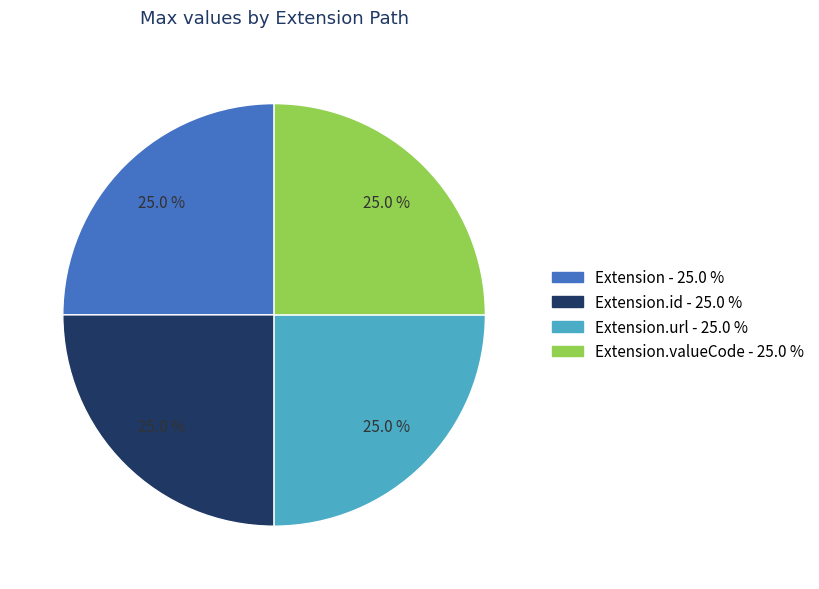

Is there any slice that represents more than half of the pie?

No